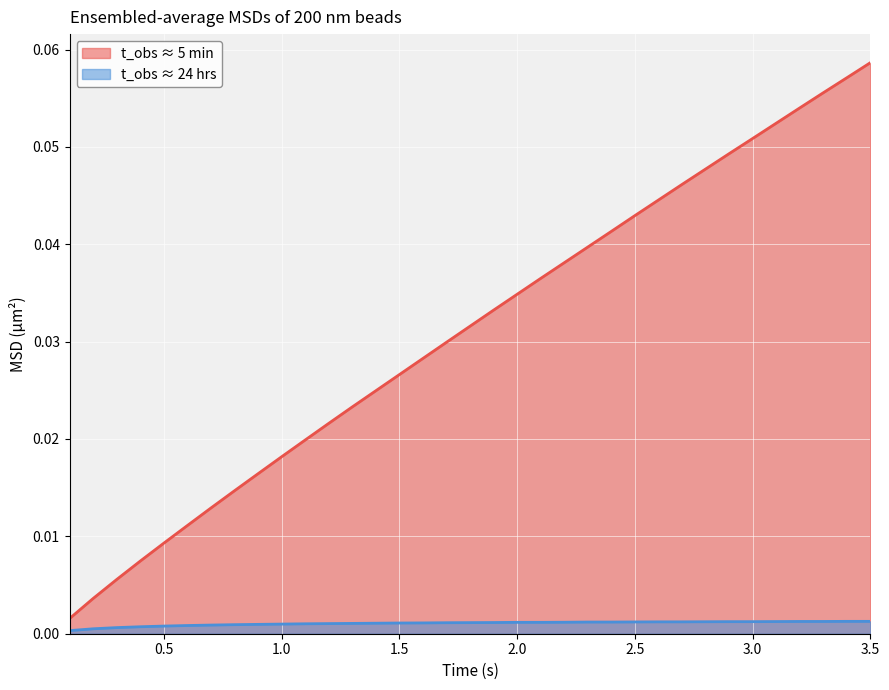

What are all the series names shown in the legend?

t_obs ≈ 5 min, t_obs ≈ 24 hrs